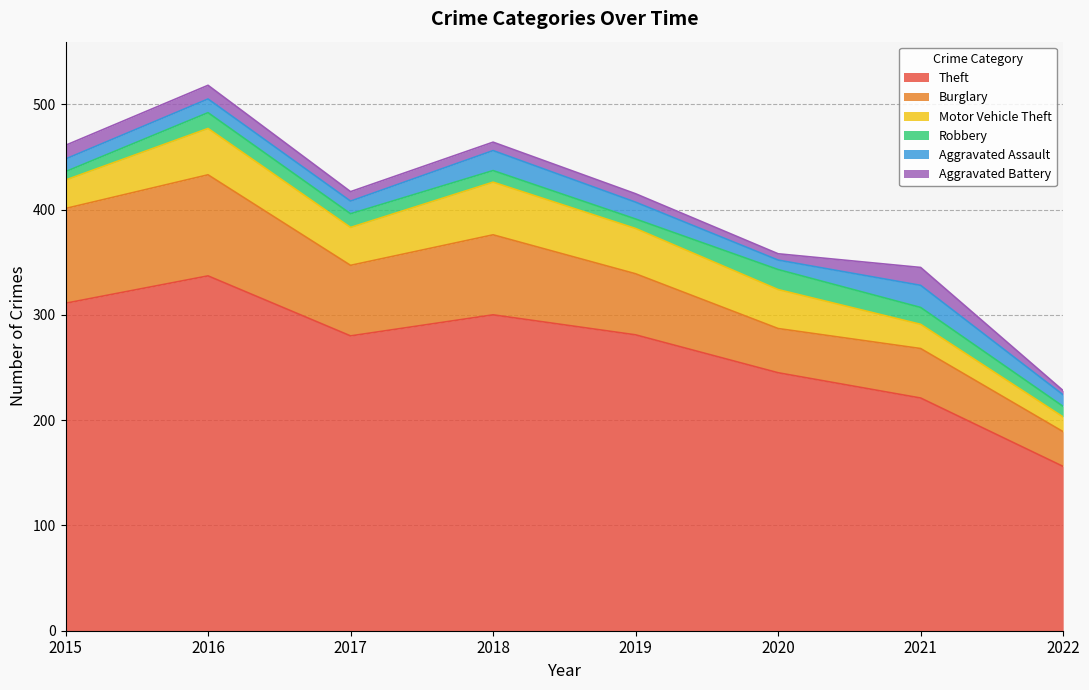

Is it true that Aggravated Assault equals 4 at 2015?

False